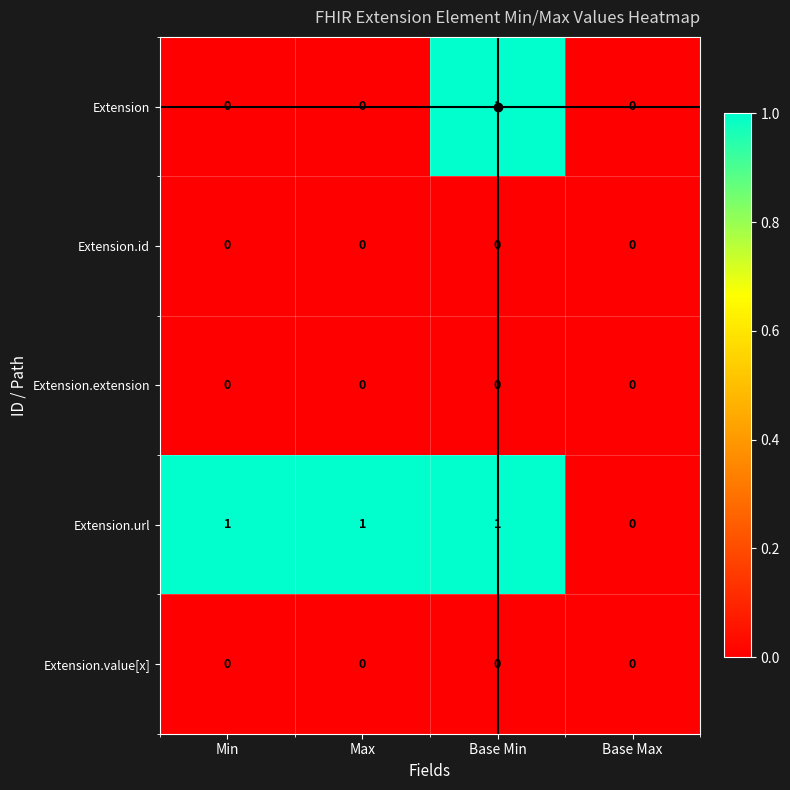

The Extension.value[x] series shows 0 at Min. True or false?

True